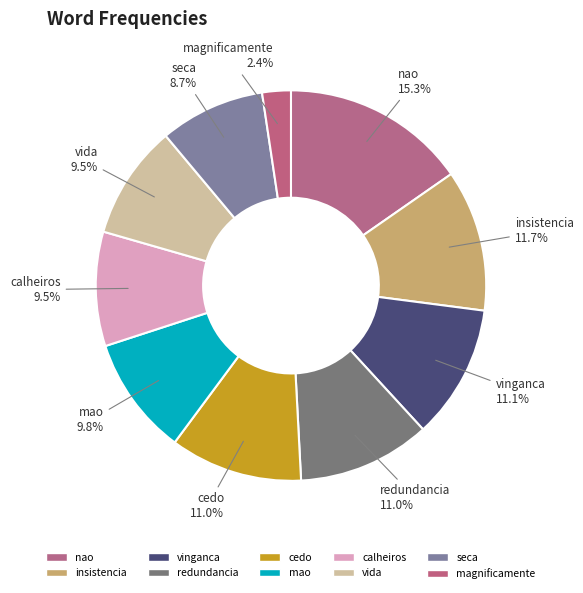

The cedo slice represents 25% of the pie. True or false?

False